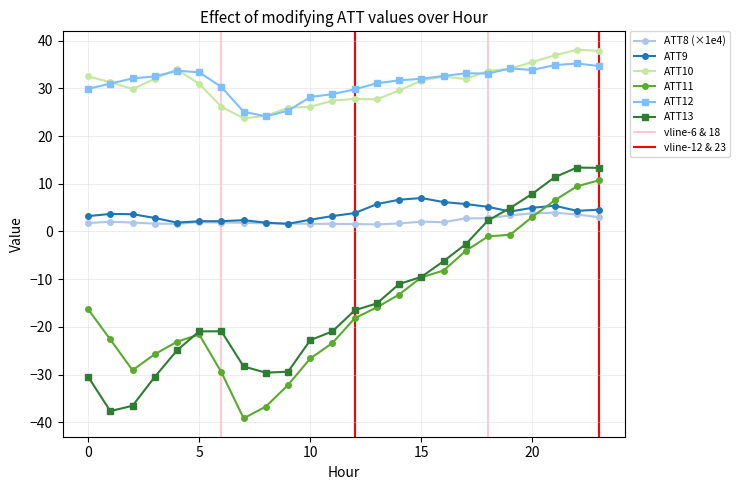

After their last crossing, which series has the higher values: ATT8 (×1e4) or ATT11?

ATT11